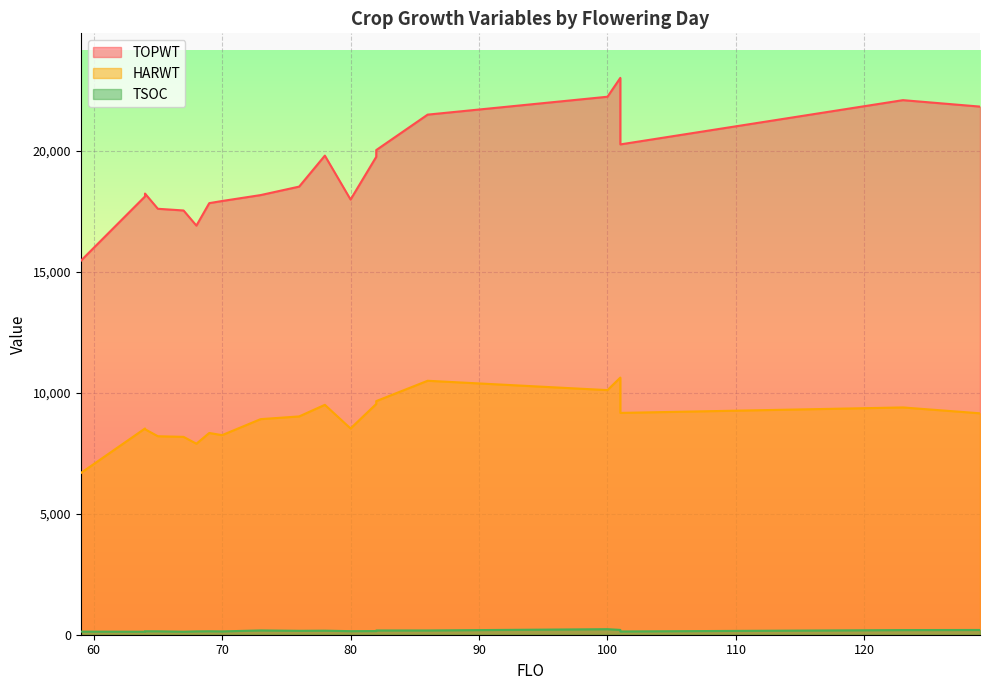

Reading left to right, extract all data points from this chart.

TOPWT: 65=17594	129=21815	101=23001	101=20253	68=16899	82=19740	69=17827	123=22081	73=18160	64=18104	70=17915	80=17976	76=18510	82=20019	67=17524	100=22222	78=19790	64=18223	59=15444	86=21483
HARWT: 65=8199	129=9146	101=10621	101=9162	68=7890	82=9532	69=8333	123=9388	73=8905	64=8519	70=8244	80=8519	76=9017	82=9650	67=8173	100=10104	78=9496	64=8488	59=6677	86=10490
TSOC: 65=141	129=196	101=199	101=134	68=138	82=152	69=143	123=192	73=177	64=124	70=137	80=147	76=161	82=175	67=124	100=229	78=167	64=142	59=128	86=176